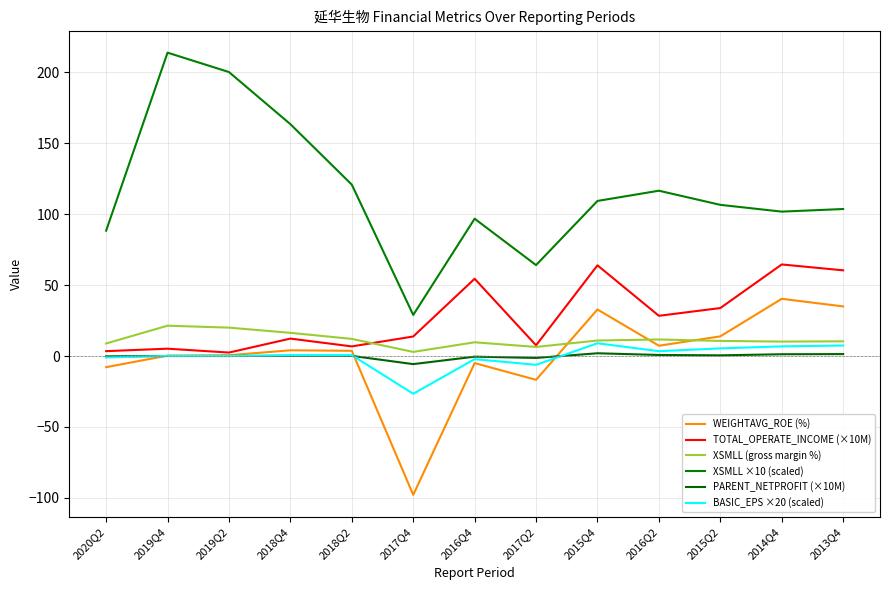

Does the chart have visible grid lines?

Yes